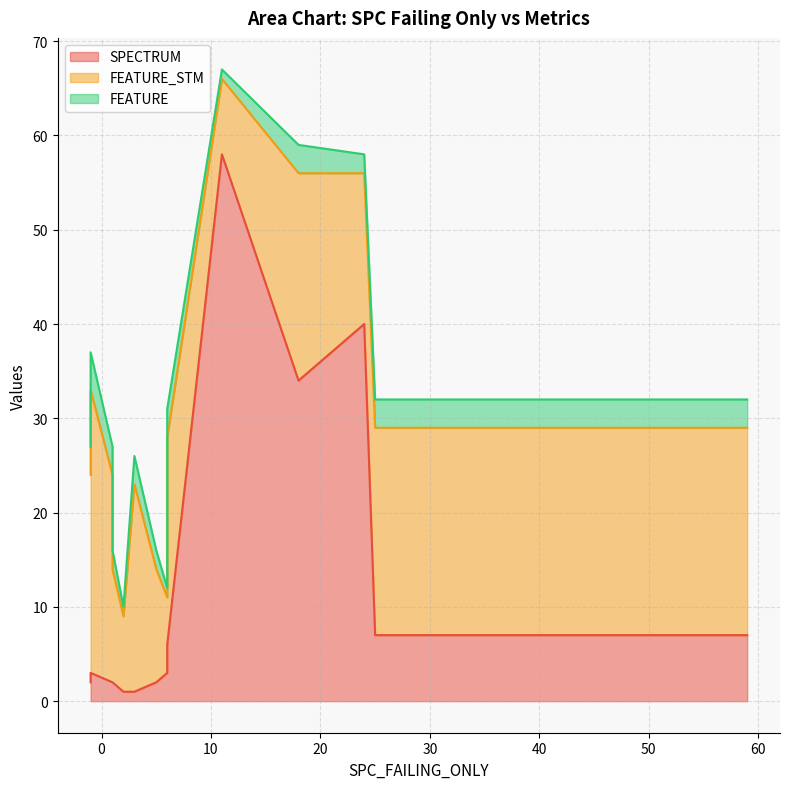

Which has a higher value, 18 or 6?

18